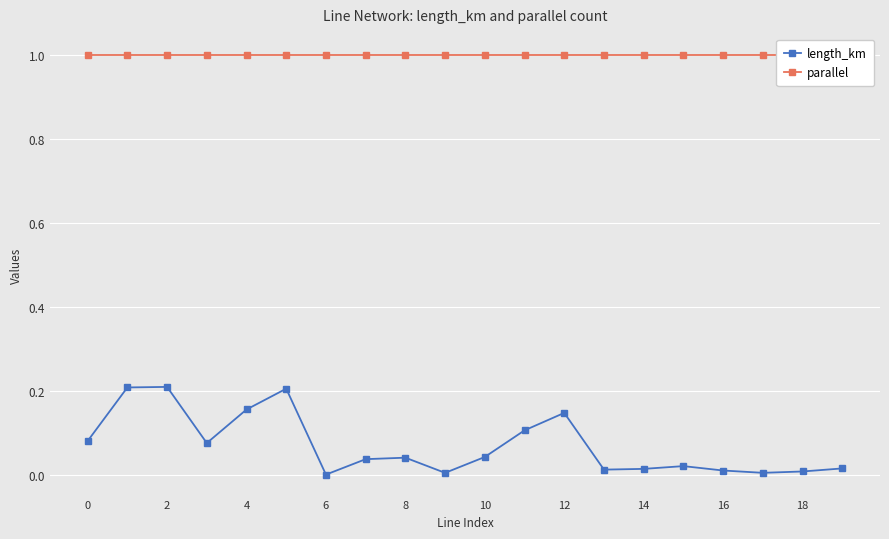

Reading right to left, list all the values displayed in this chart.

length_km: 0.0	0.0	0.0	0.0	0.0	0.0	0.0	0.1	0.1	0.0	0.0	0.0	0.0	0.0	0.2	0.2	0.1	0.2	0.2	0.1
parallel: 1.0	1.0	1.0	1.0	1.0	1.0	1.0	1.0	1.0	1.0	1.0	1.0	1.0	1.0	1.0	1.0	1.0	1.0	1.0	1.0